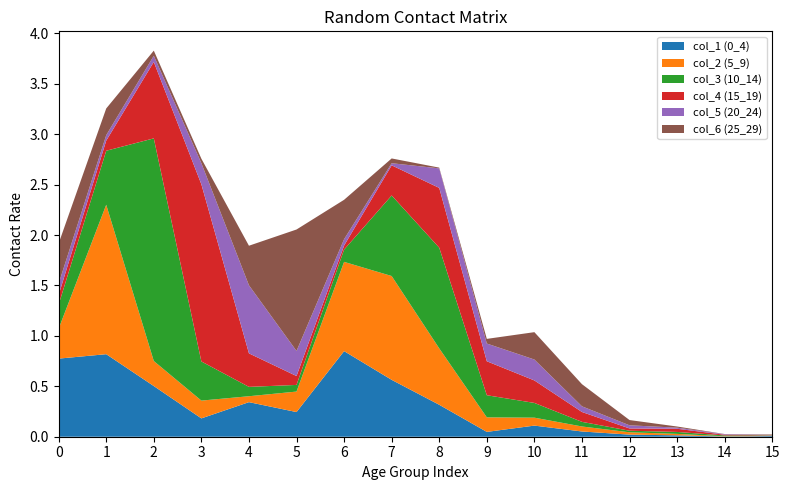

Reading right to left, what are all the values shown in this chart?

col_1 (0_4): 15=0.0	14=0.0	13=0.0	12=0.0	11=0.1	10=0.1	9=0.0	8=0.3	7=0.6	6=0.8	5=0.2	4=0.3	3=0.2	2=0.5	1=0.8	0=0.8
col_2 (5_9): 15=0.0	14=0.0	13=0.0	12=0.0	11=0.0	10=0.1	9=0.1	8=0.6	7=1.0	6=0.9	5=0.2	4=0.1	3=0.2	2=0.2	1=1.5	0=0.3
col_3 (10_14): 15=0.0	14=0.0	13=0.0	12=0.0	11=0.0	10=0.1	9=0.2	8=1.0	7=0.8	6=0.1	5=0.1	4=0.1	3=0.4	2=2.2	1=0.5	0=0.2
col_4 (15_19): 15=0.0	14=0.0	13=0.0	12=0.0	11=0.1	10=0.2	9=0.3	8=0.6	7=0.3	6=0.0	5=0.1	4=0.3	3=1.8	2=0.8	1=0.1	0=0.1
col_5 (20_24): 15=0.0	14=0.0	13=0.0	12=0.0	11=0.1	10=0.2	9=0.2	8=0.2	7=0.0	6=0.1	5=0.2	4=0.7	3=0.2	2=0.1	1=0.1	0=0.1
col_6 (25_29): 15=0.0	14=0.0	13=0.0	12=0.1	11=0.2	10=0.3	9=0.0	8=0.0	7=0.0	6=0.4	5=1.2	4=0.4	3=0.0	2=0.1	1=0.3	0=0.4